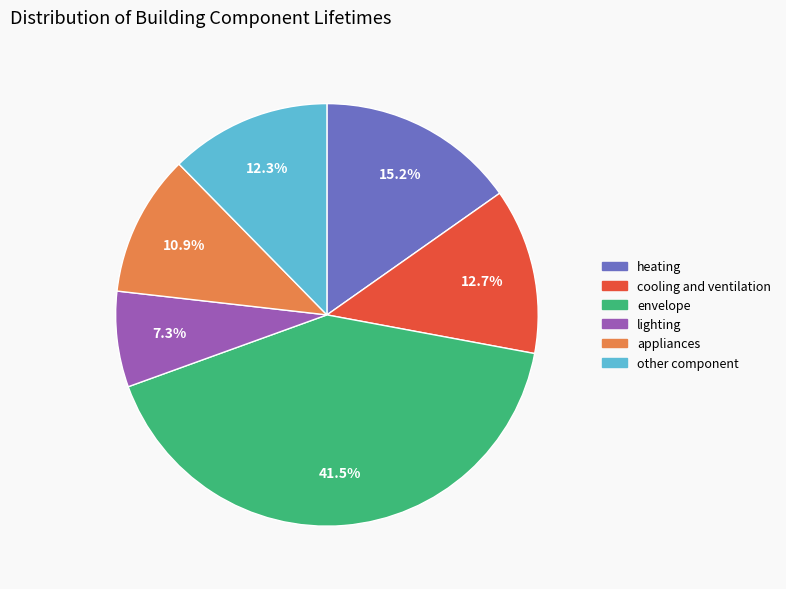

Does envelope represent more than half of the total?

No